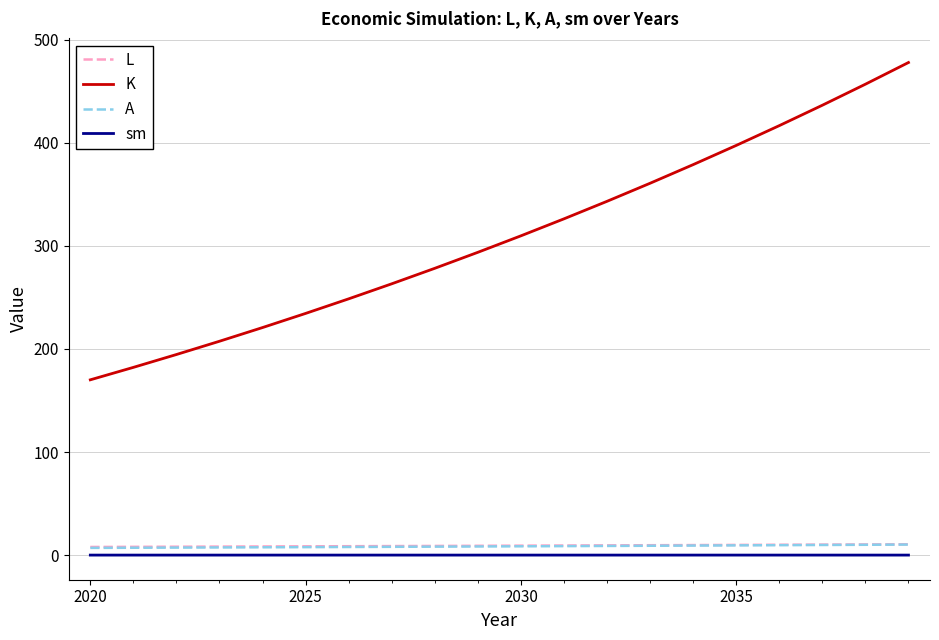

Which series has the widest spread of values?

K